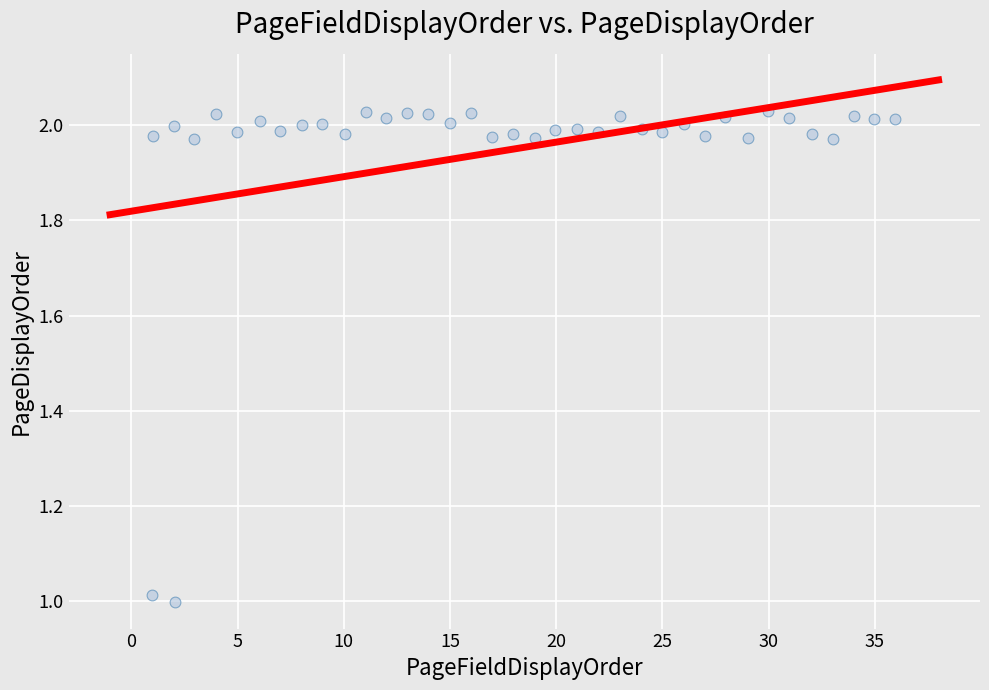

What is the range of X values (max minus min)?

35.0